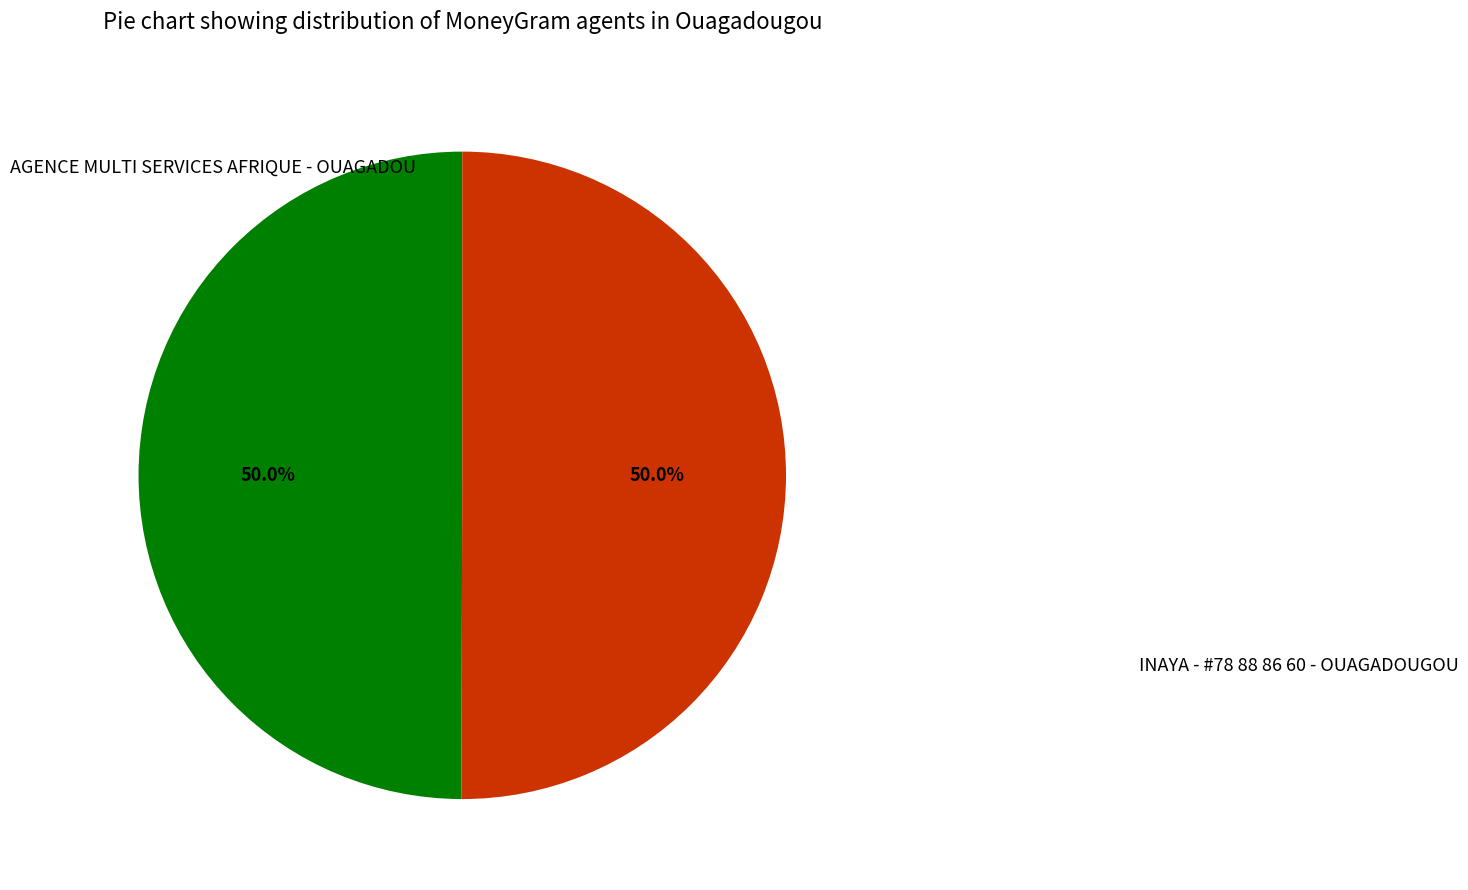

Is the sum of INAYA - #78 88 86 60 - OUAGADOUGOU and AGENCE MULTI SERVICES AFRIQUE - OUAGADOU greater than half?

Yes